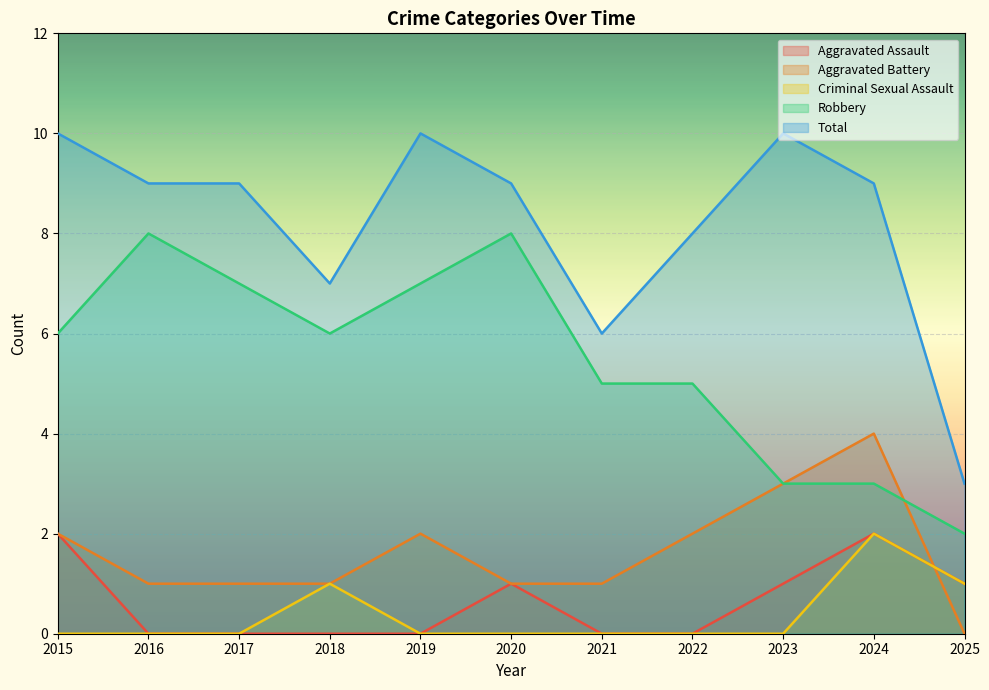

What is the sum of all Robbery values?

60